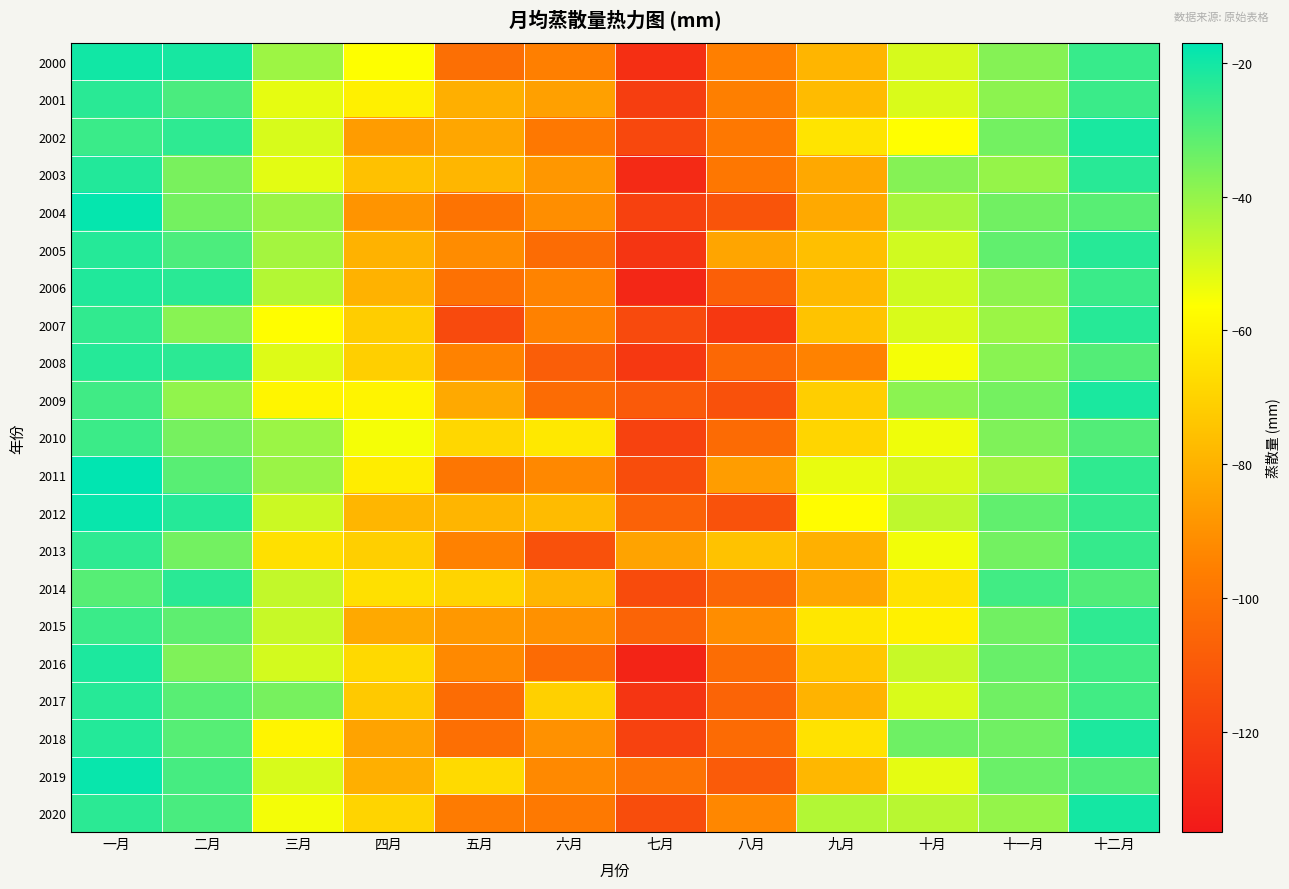

Which series has the largest total across all categories?

2010